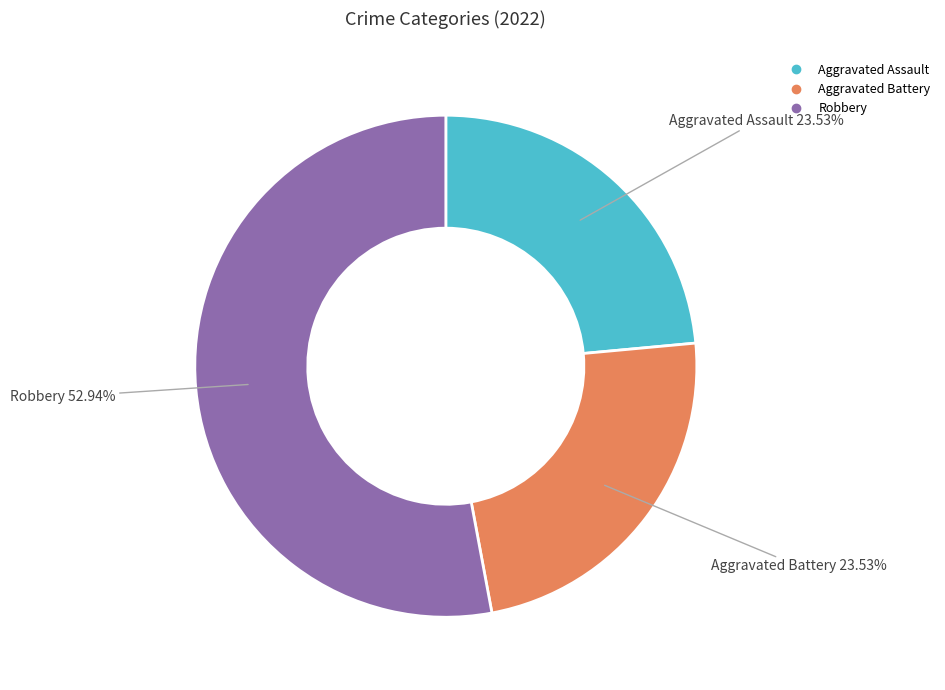

Is there any slice that represents more than half of the pie?

Yes